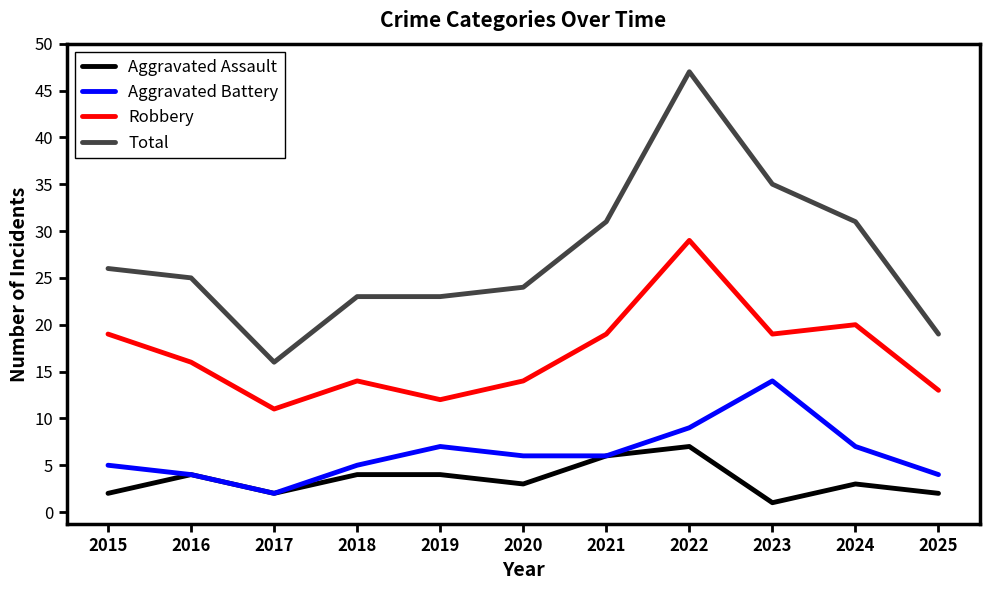

What is the maximum value shown in the chart?

47